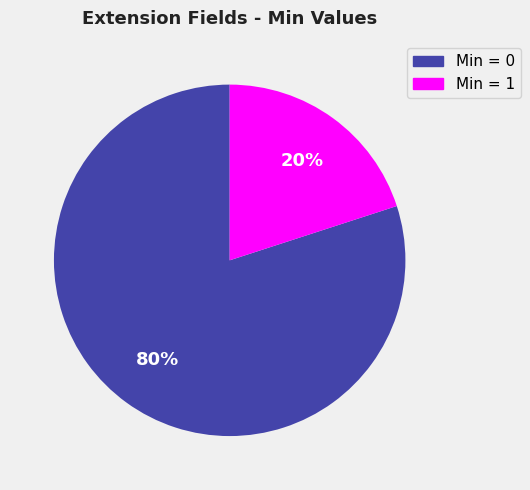

Does any single category account for the majority?

Yes